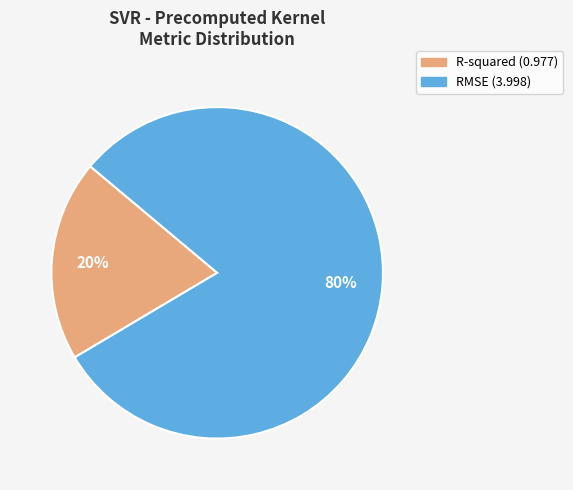

How many segments does this pie chart have?

2